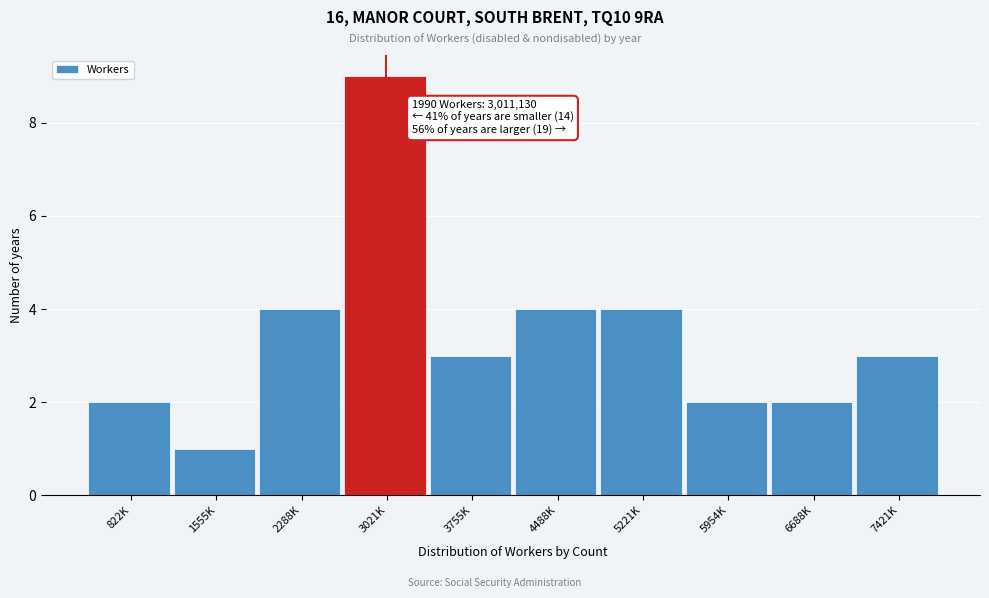

Reading right to left, what are all the values shown in this chart?

3	2	2	4	4	3	9	4	1	2